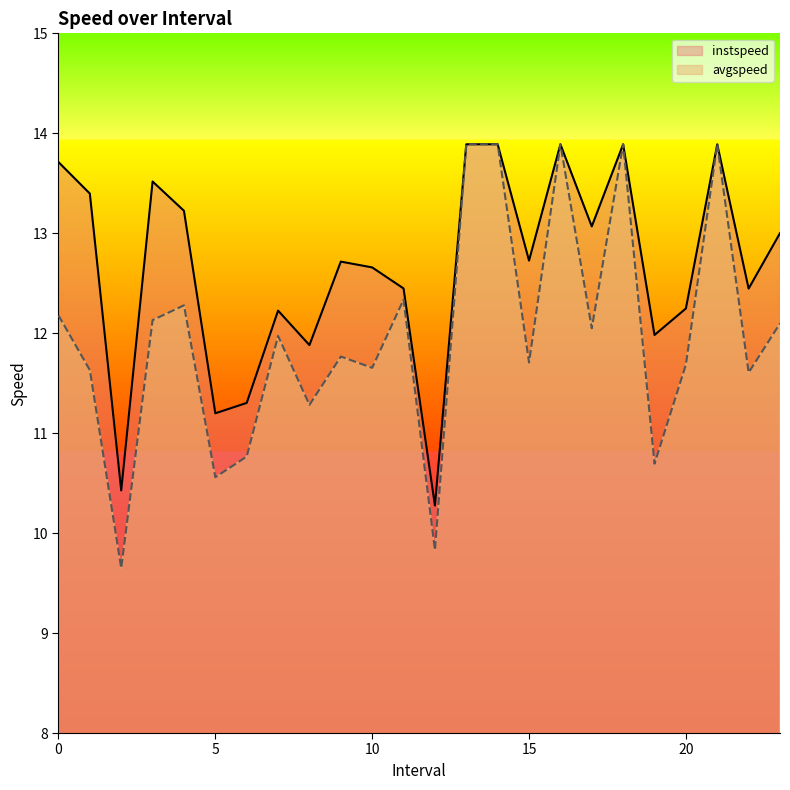

Which series has the largest range (max minus min)?

avgspeed